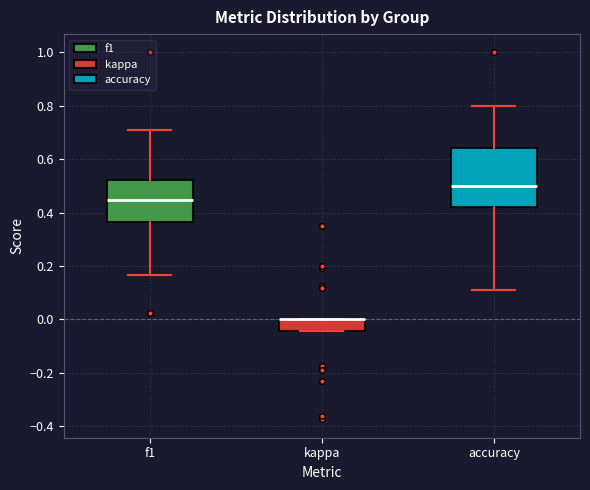

Where does the lower whisker of the box for accuracy end on the y-axis? The values are not printed on the chart, so give them approximately, as read against the axis.

0.12